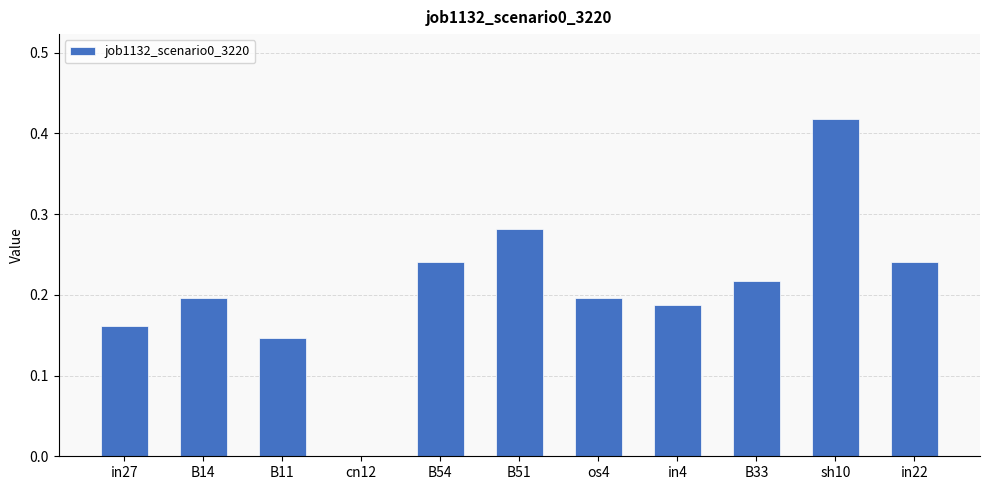

At which category does the chart reach its peak across all series?

sh10